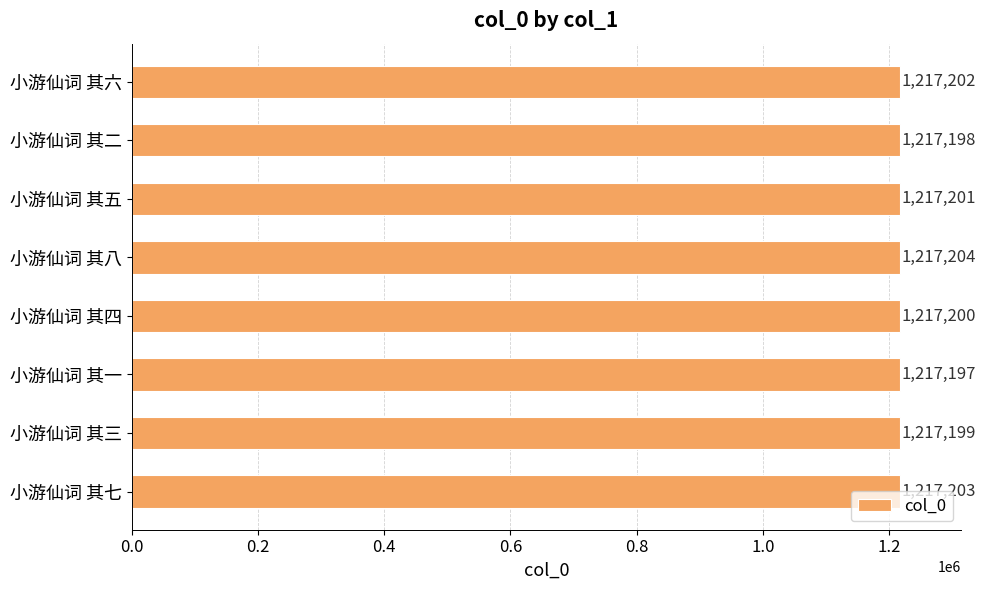

List the labels in order of value, smallest first.

小游仙词 其一, 小游仙词 其二, 小游仙词 其三, 小游仙词 其四, 小游仙词 其五, 小游仙词 其六, 小游仙词 其七, 小游仙词 其八